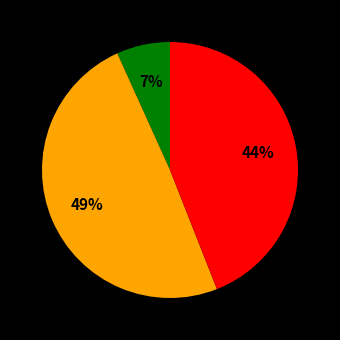

Is there a majority slice in this chart?

No